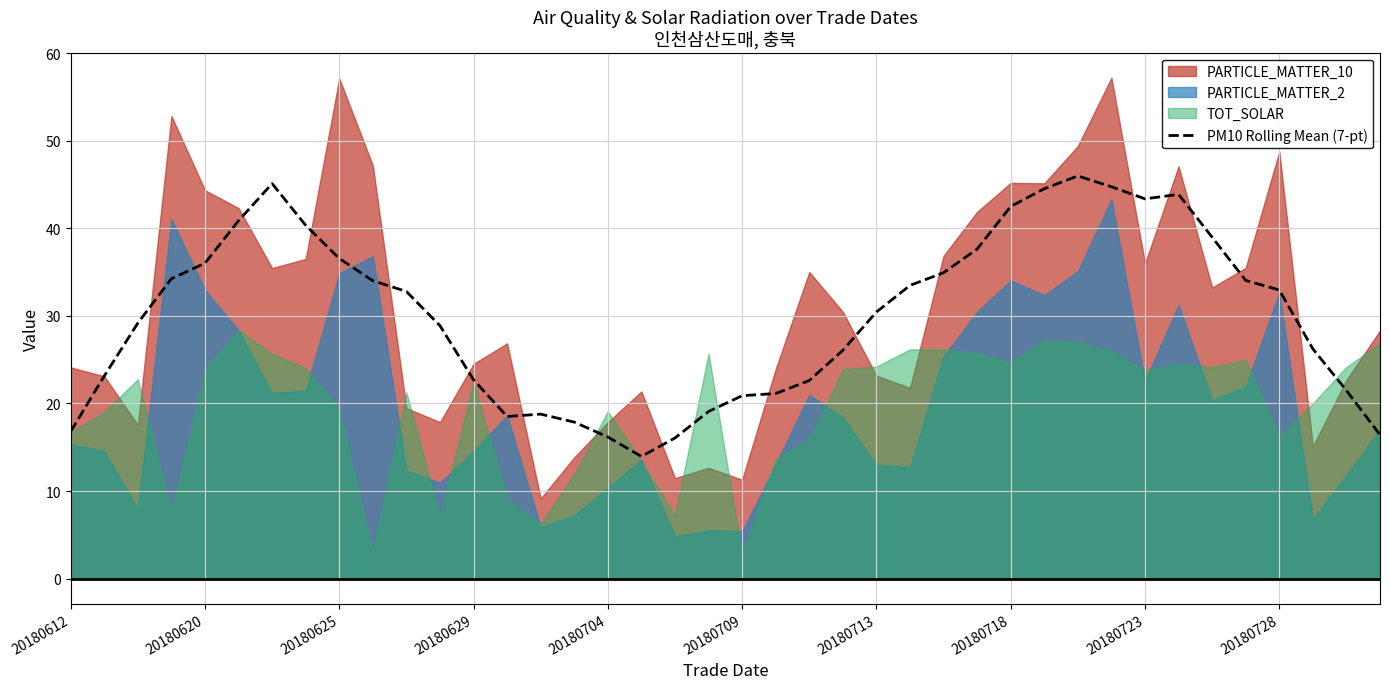

The value of PM10 Rolling Mean (7-pt) at 20180728 is 33.0. True or false?

True